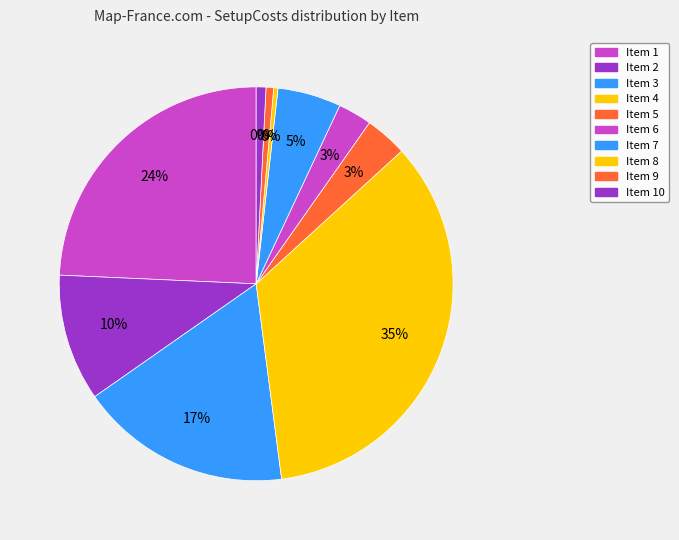

Between 3 and 2, which is larger?

3